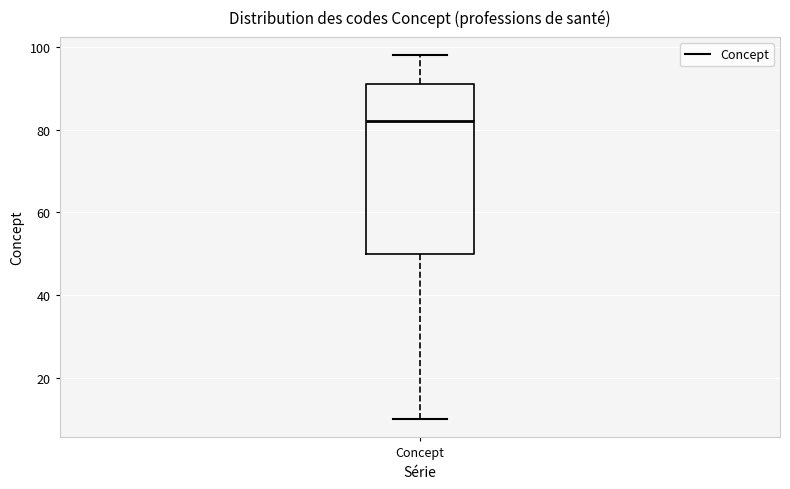

Transcribe this box plot: give where the median line is, the range the box spans, and where the two whiskers end, as read against the y-axis. The values are not printed on the chart, so give them approximately, as read against the axis.

median 82, box 50 to 92, whiskers 10 to 98